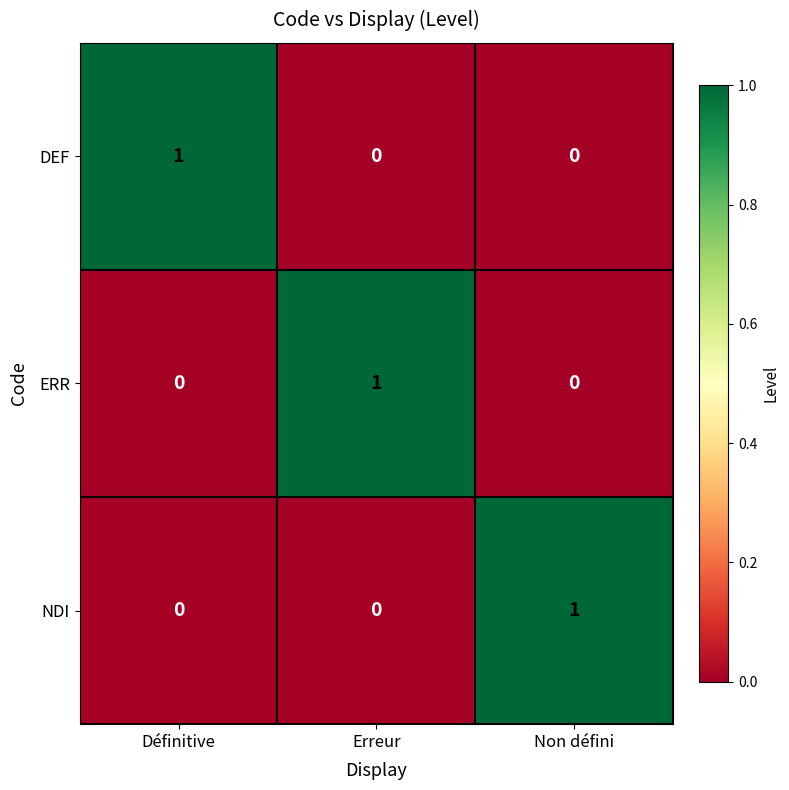

How many series are shown in this chart?

3